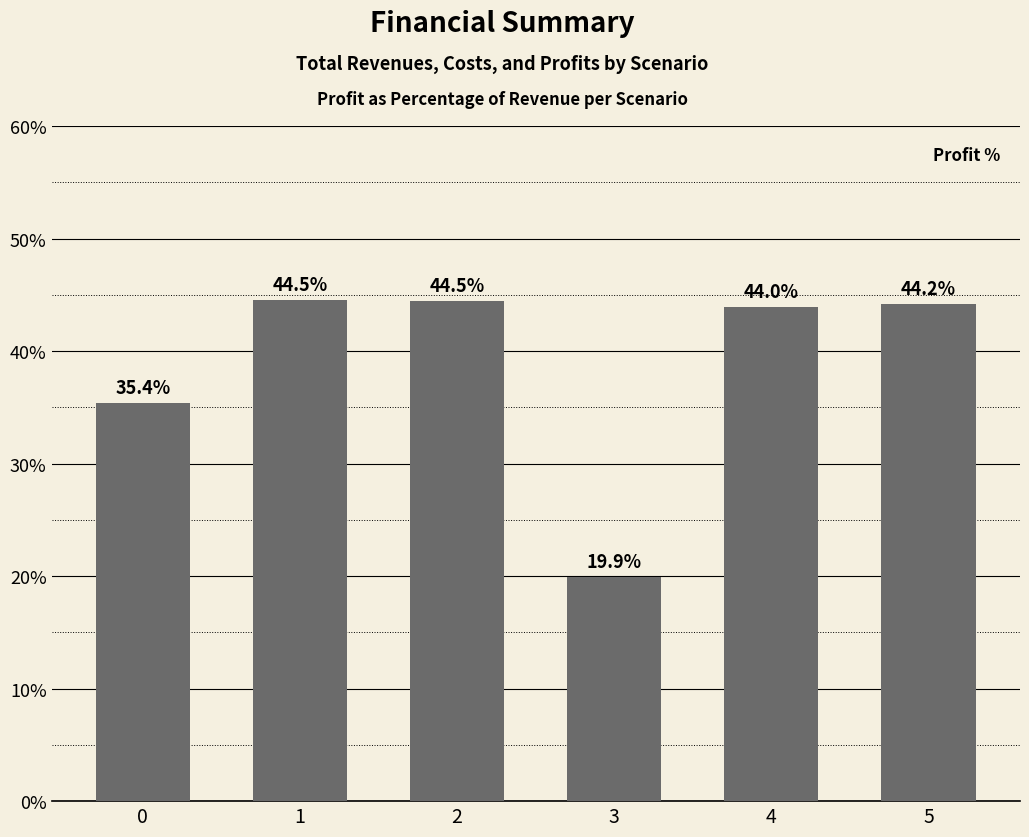

What is the value of the 3rd bar from the left?

44.5